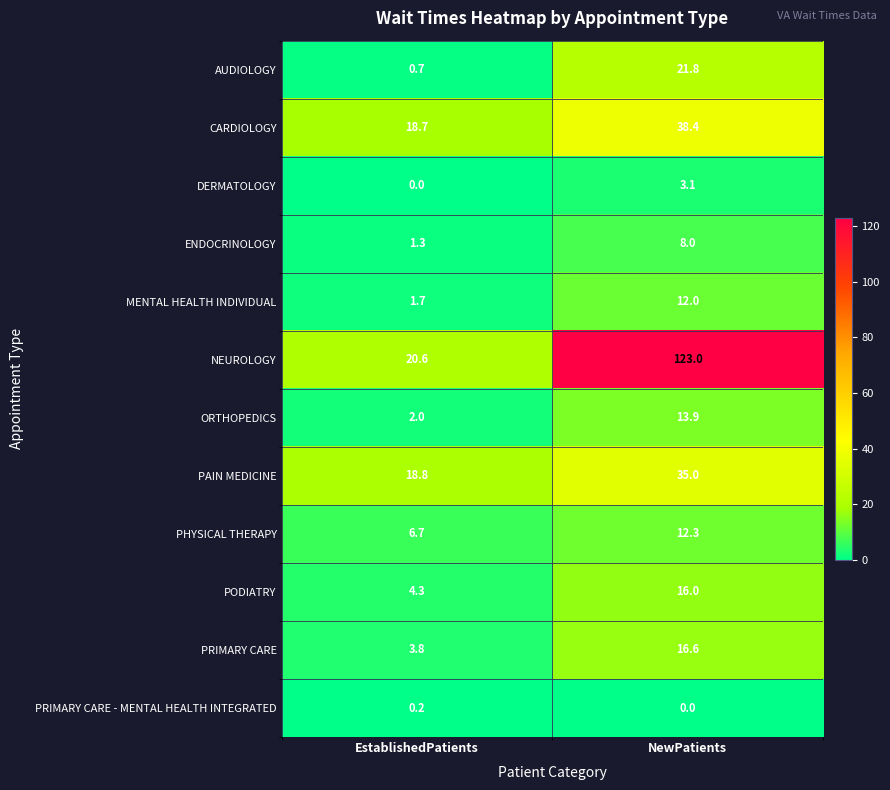

Which series has the largest total across all categories?

NEUROLOGY